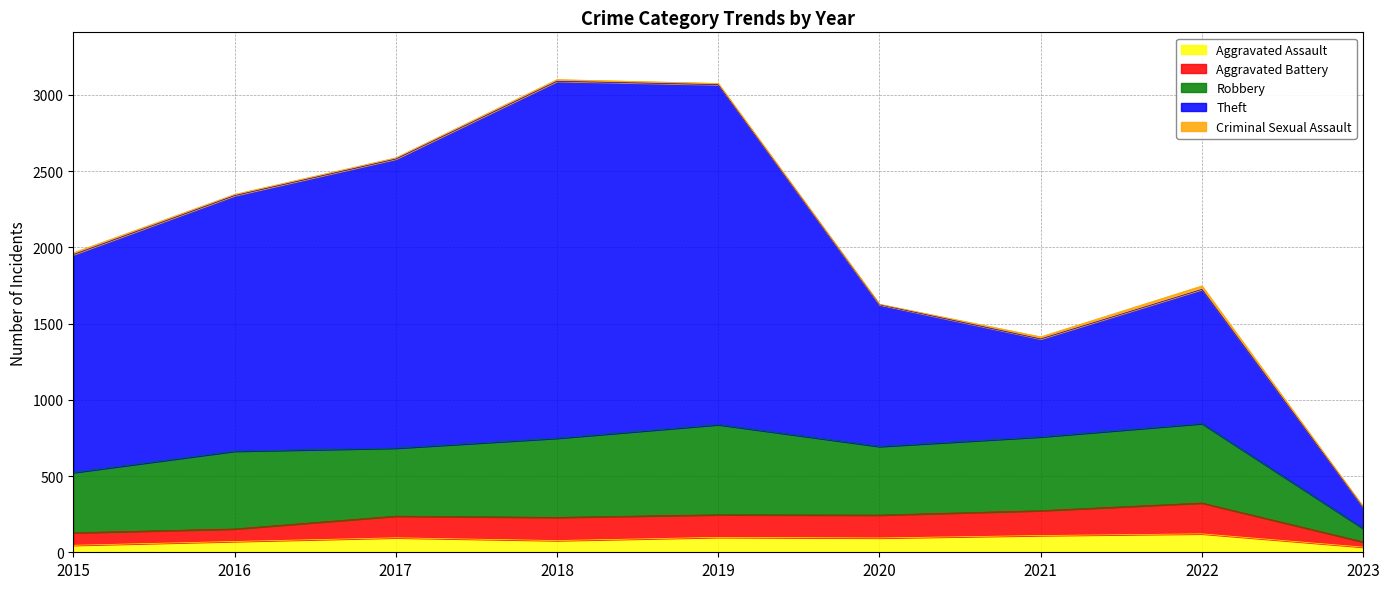

Which has a higher value, 2020 or 2023?

2020